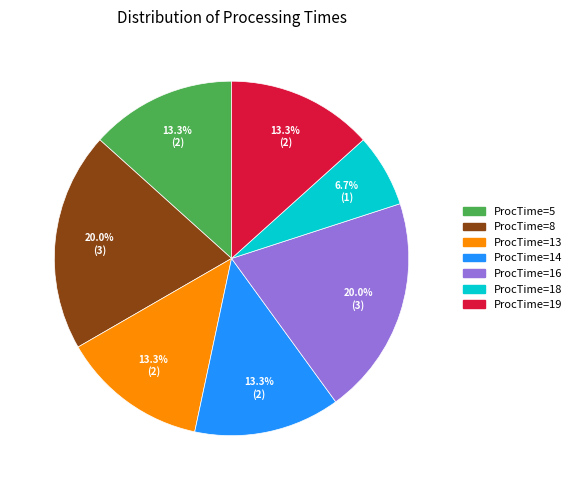

Is there any slice that represents more than half of the pie?

No